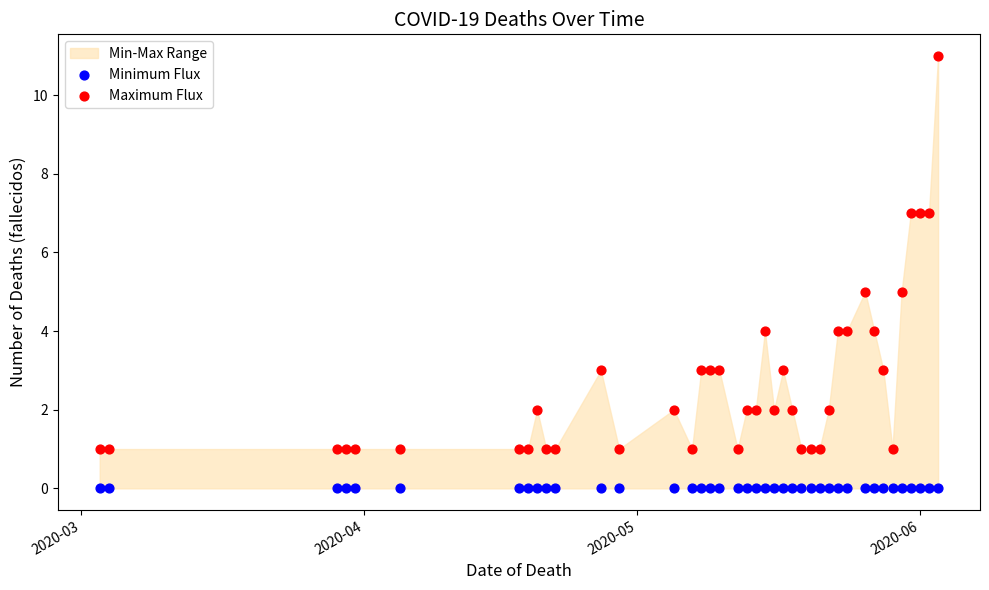

Which series reaches the minimum Y coordinate?

Minimum Flux